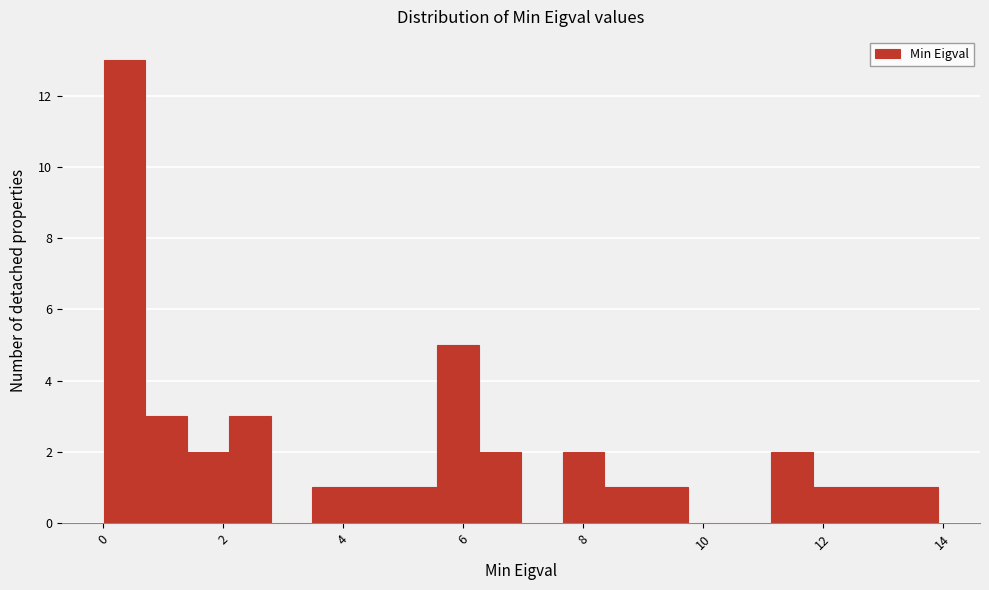

Around what value on the x-axis is the tallest bar? Give the approximate position of its centre, as read against the axis.

0.4